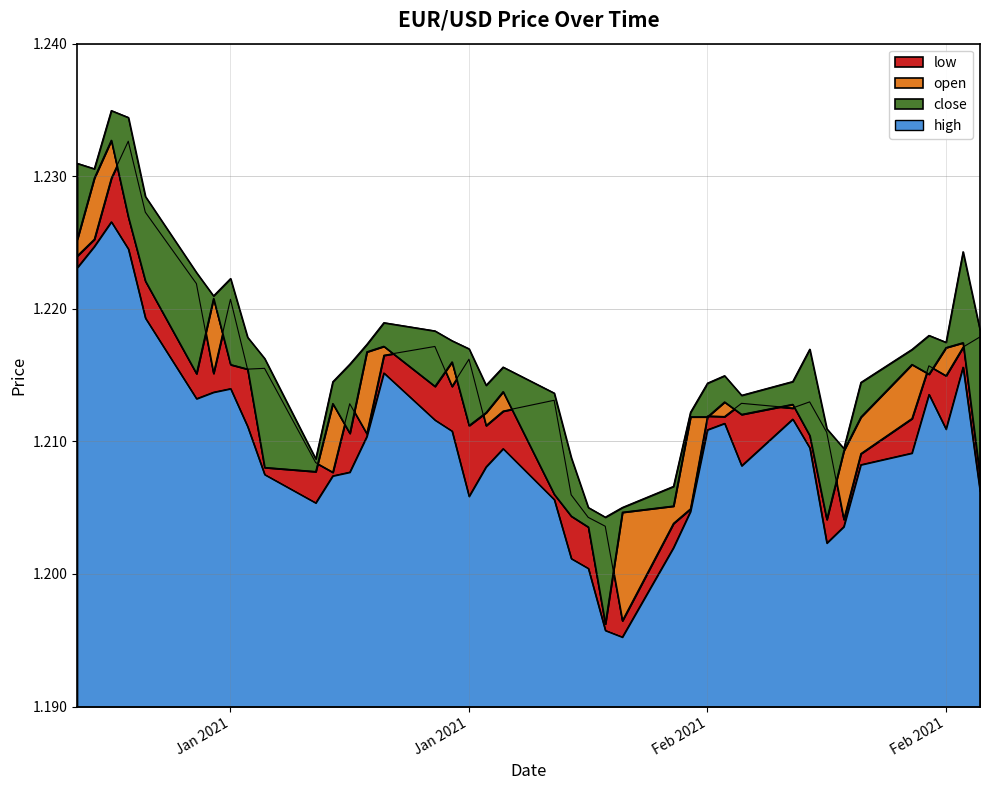

What is the value of the close point at the 19th from the left?

1.2